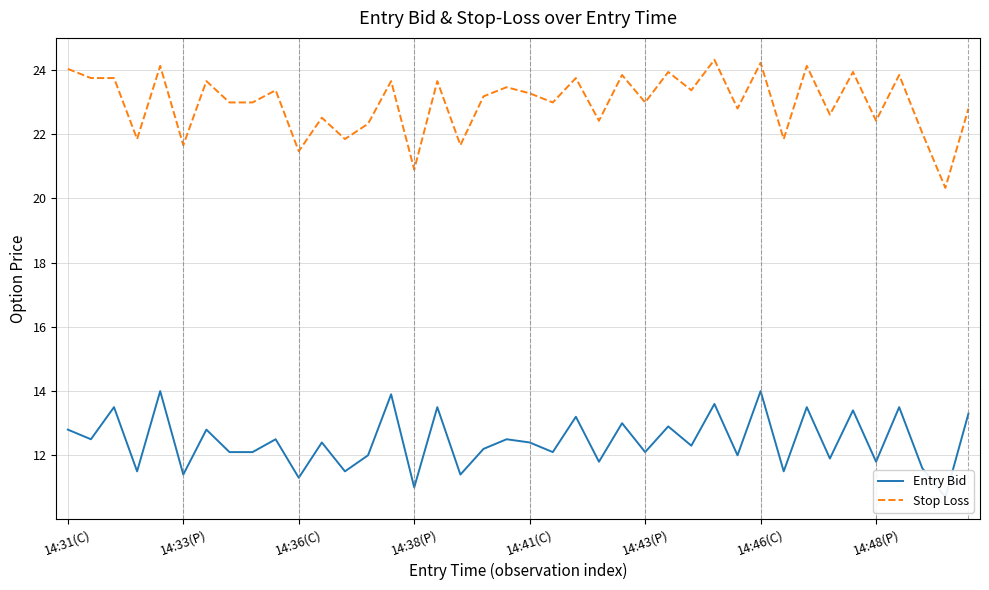

The value of Stop Loss at 14:41(C) is 15.0. True or false?

False